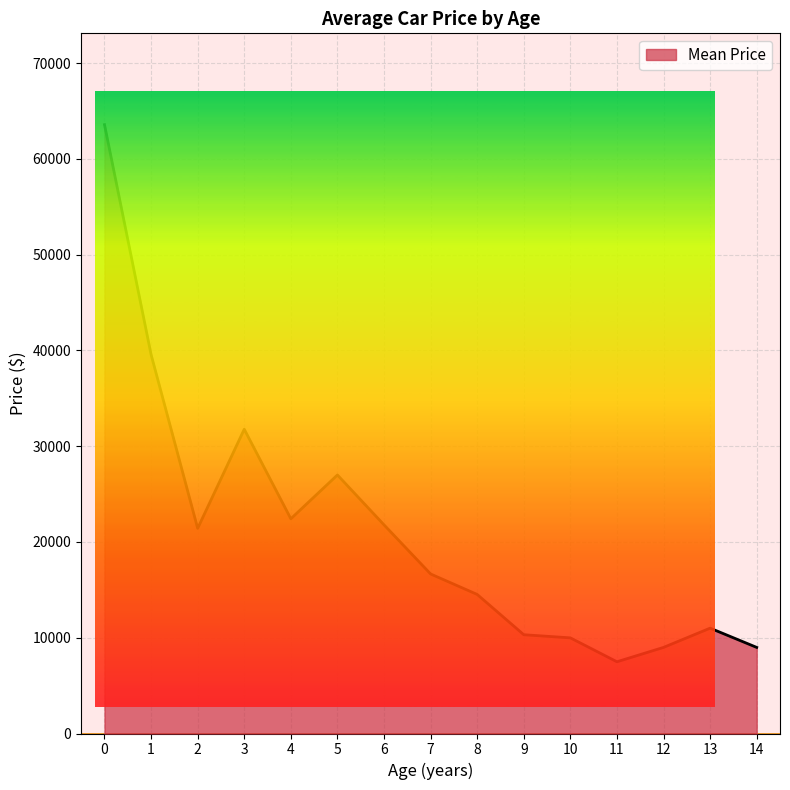

Reading left to right, list all the values displayed in this chart.

63569.0	39564.3	21421.4	31768.3	22420.0	26992.0	21785.0	16657.2	14520.0	10314.1	9985.7	7490.0	8990.0	11000.0	8990.0